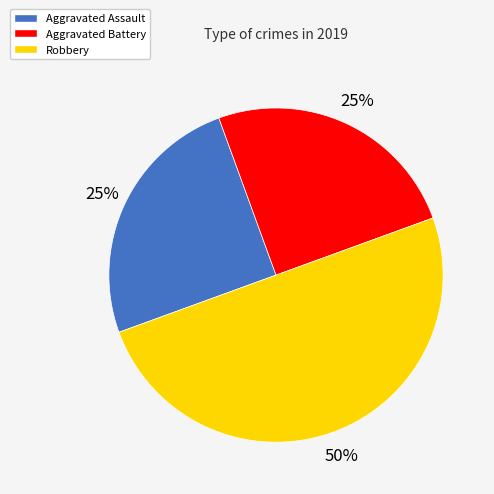

The Aggravated Battery slice represents 12% of the pie. True or false?

False